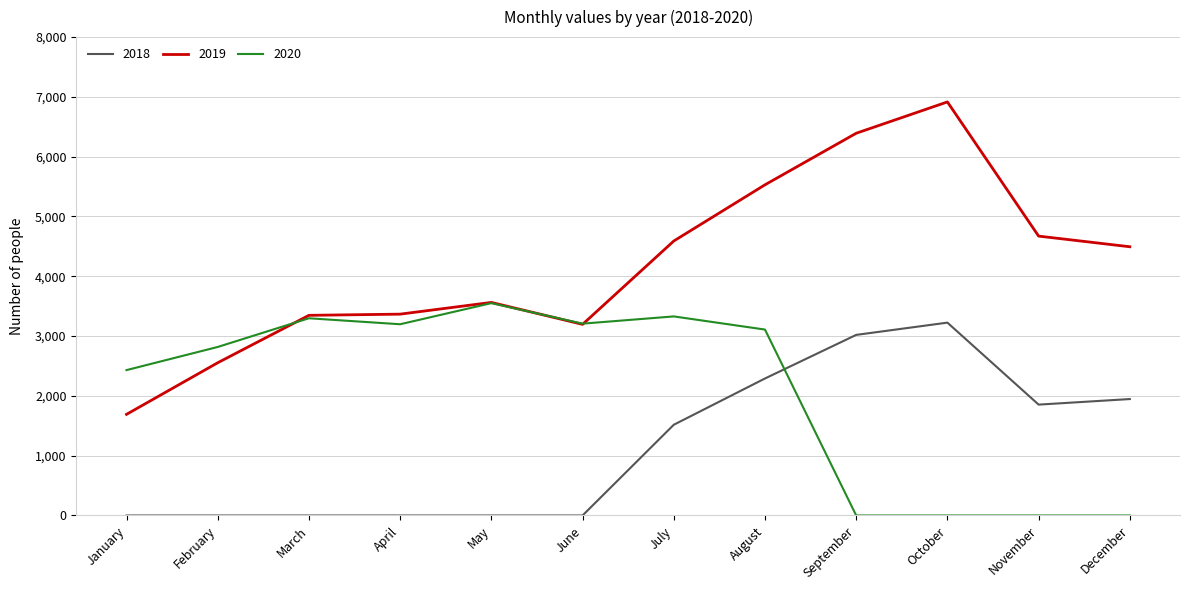

True or false: 2020 and 2018 intersect in this chart.

True